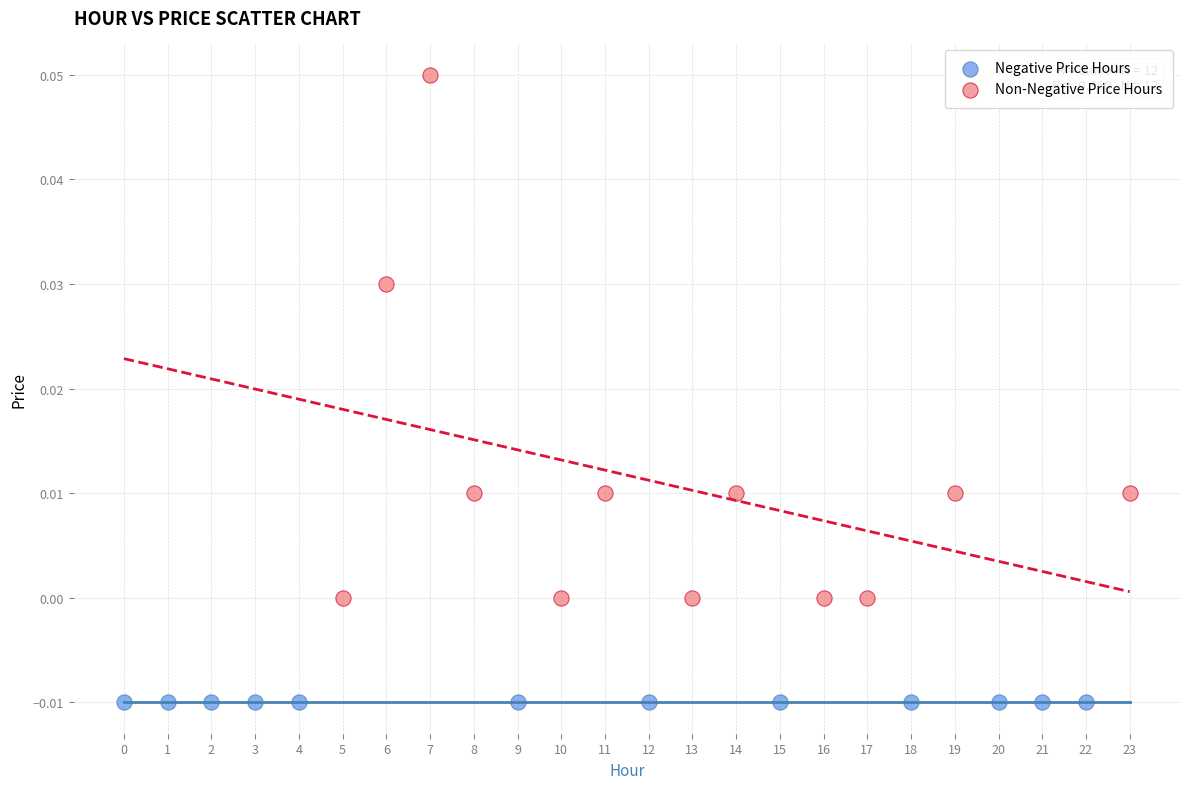

Which series reaches the minimum Y coordinate?

Negative Price Hours